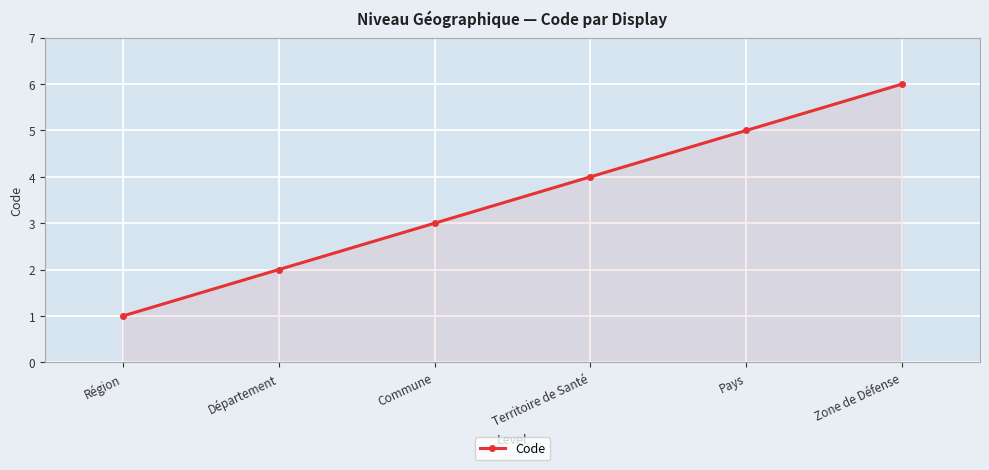

List the labels in order of value, smallest first.

Région, Département, Commune, Territoire de Santé, Pays, Zone de Défense